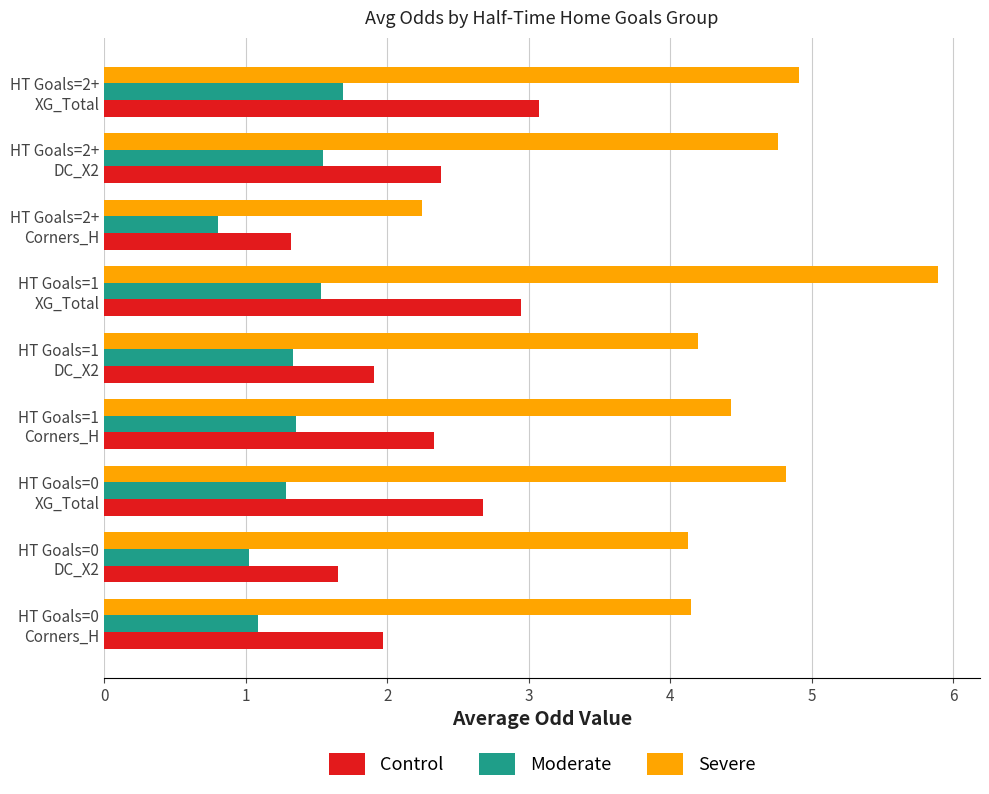

What is the maximum value for Control?

3.1